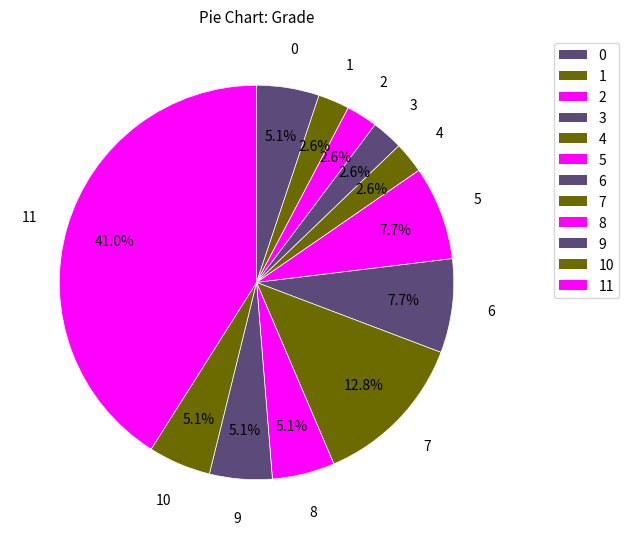

How many slices are in this pie chart?

12